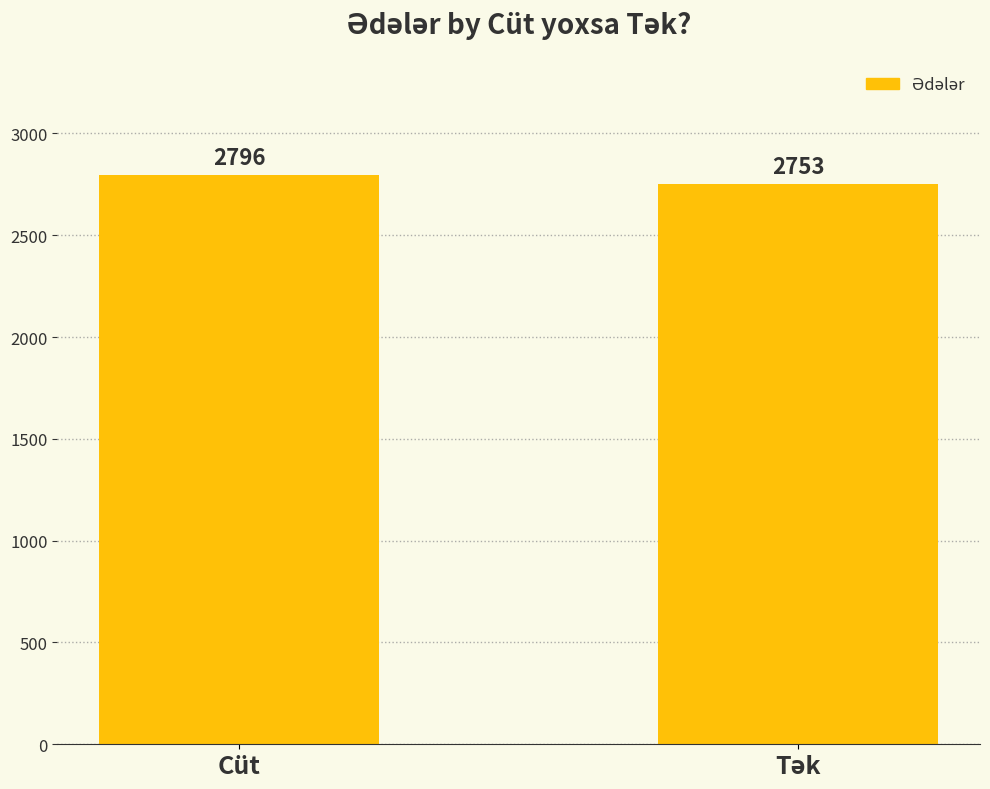

What is the label of the 2nd bar from the right?

Cüt